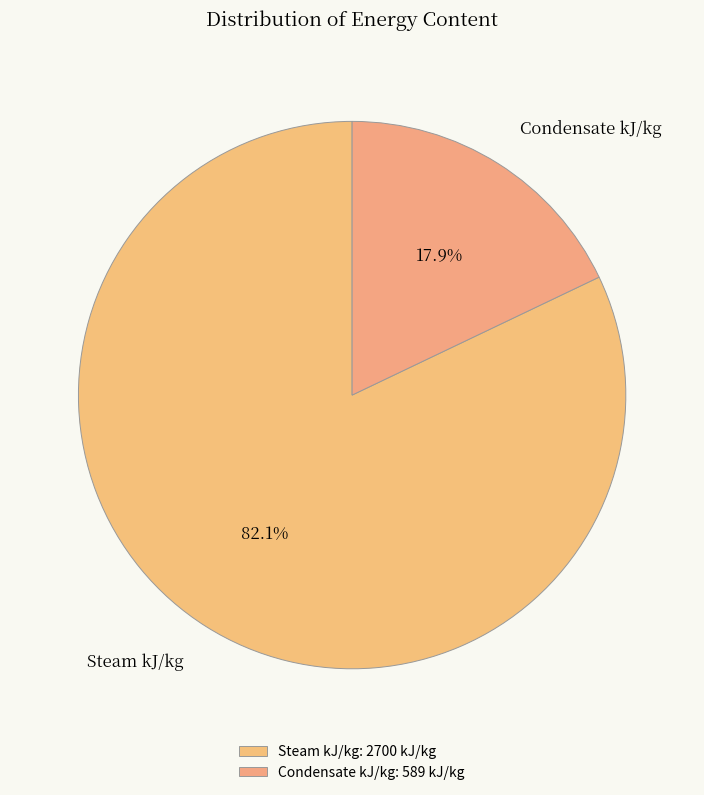

Which slice is the largest?

Steam kJ/kg